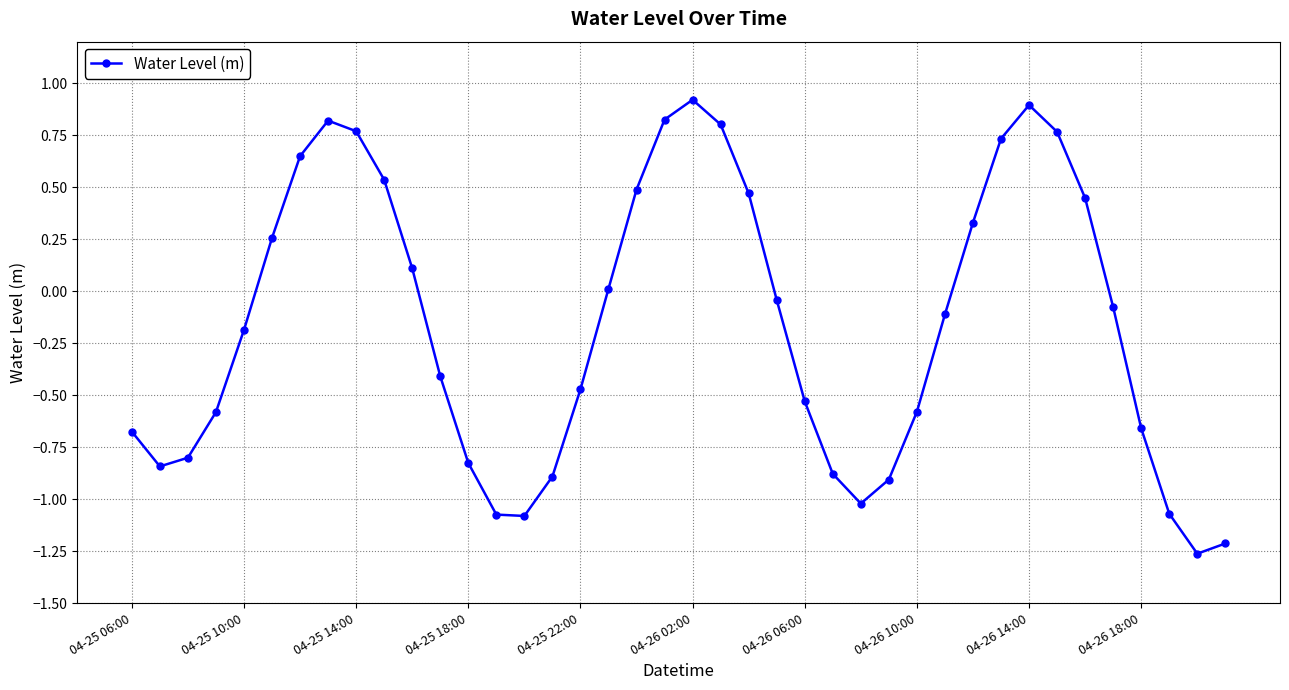

How many lines are shown in the chart?

1